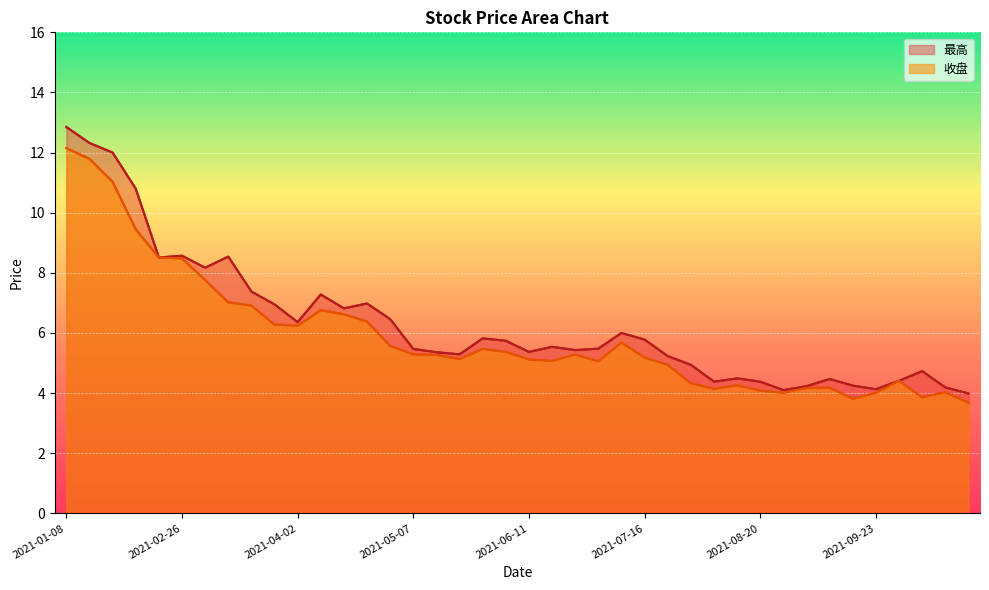

At which category does 收盘 reach its first local valley?

10